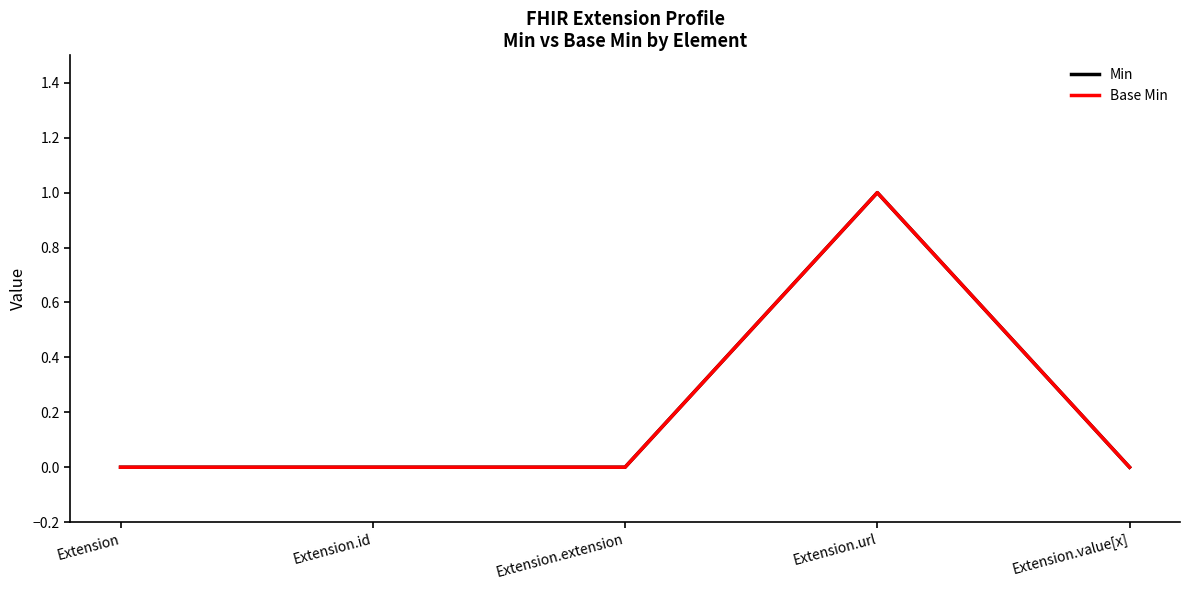

Count the Base Min values in the range 0 to 1.

5